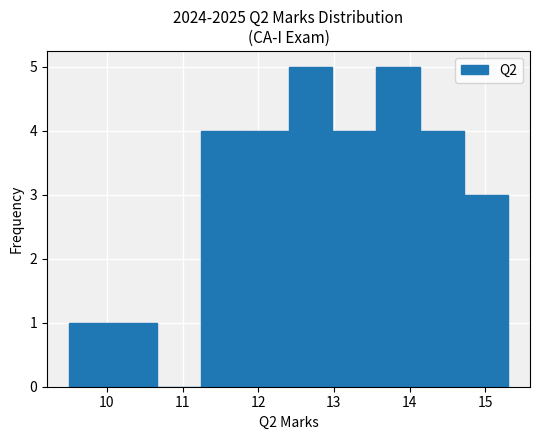

Reading left to right, list every bar in this chart as the range it spans on the x-axis followed by its height. Neither the bar edges nor the heights are printed on the chart, so give them approximately, as read against the axes.

9.50 to 10.08: 1
10.08 to 10.66: 1
10.66 to 11.24: 0
11.24 to 11.82: 4
11.82 to 12.40: 4
12.40 to 12.98: 5
12.98 to 13.56: 4
13.56 to 14.14: 5
14.14 to 14.72: 4
14.72 to 15.30: 3